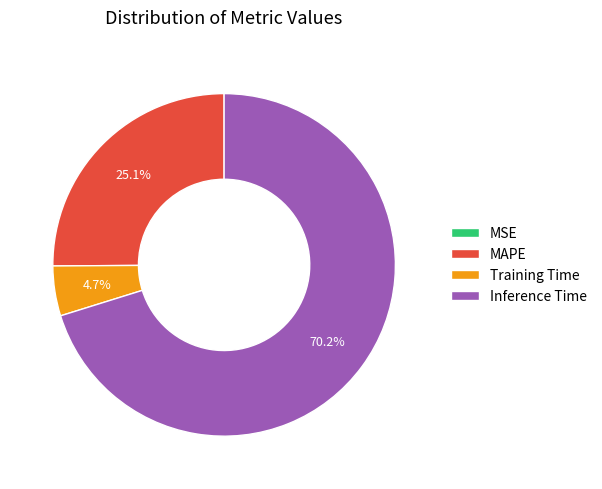

The Inference Time slice represents 70% of the pie. True or false?

True